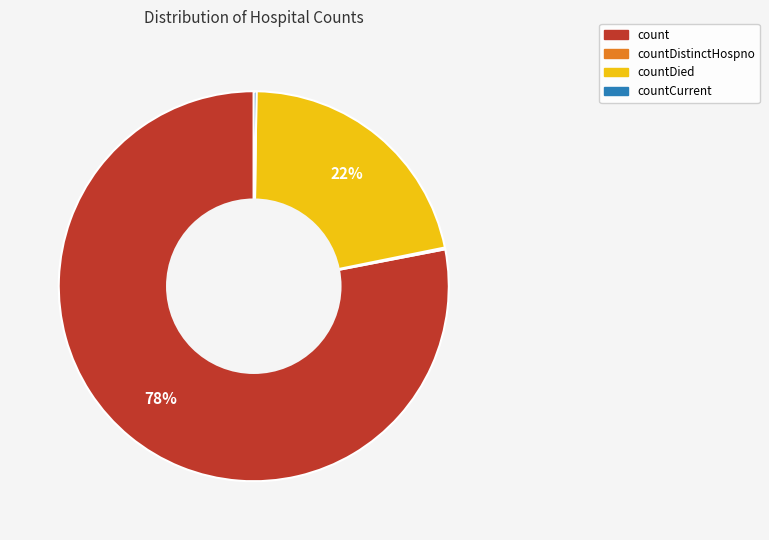

To the nearest percent, what is the average slice percentage?

25%